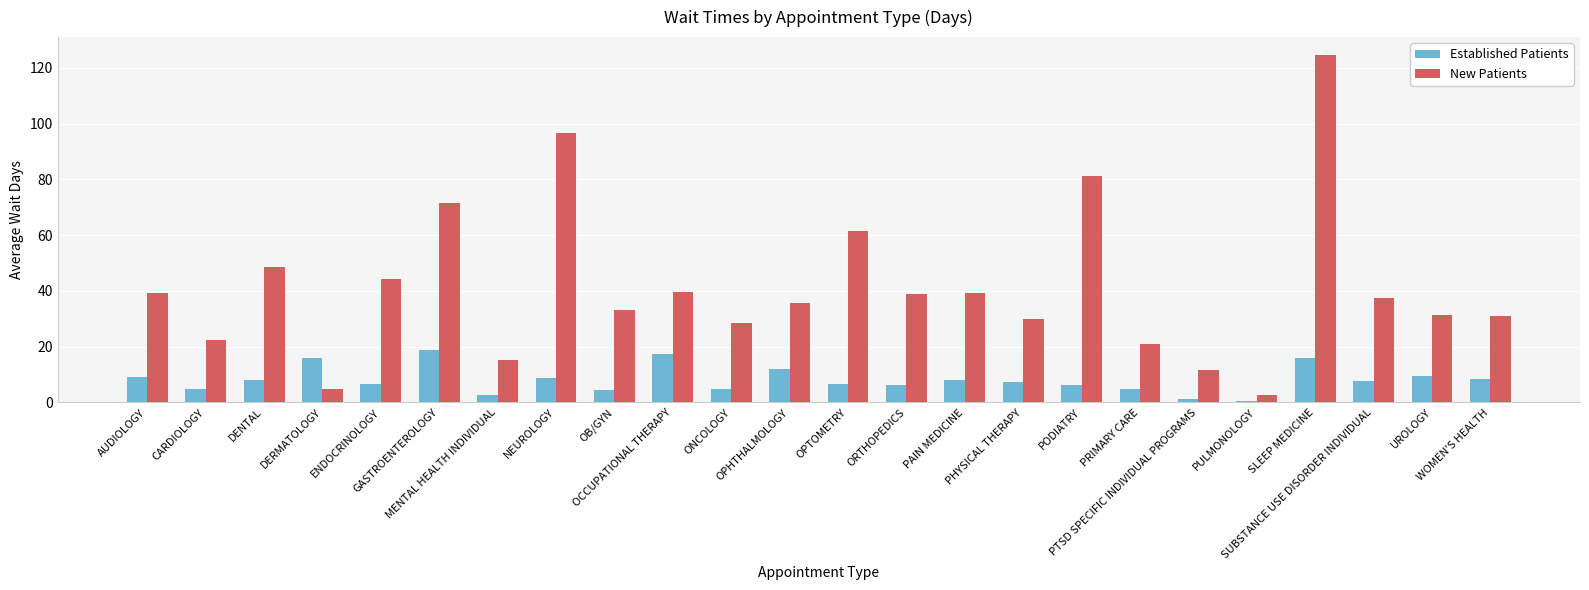

At which category is the sum across all series the highest?

SLEEP MEDICINE